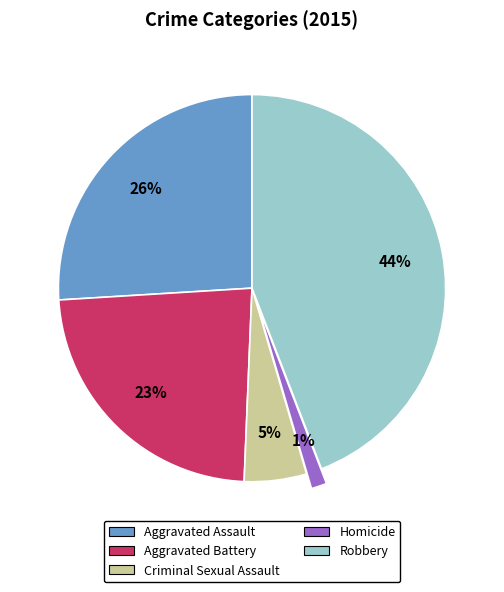

The Aggravated Battery slice represents 23% of the pie. True or false?

True